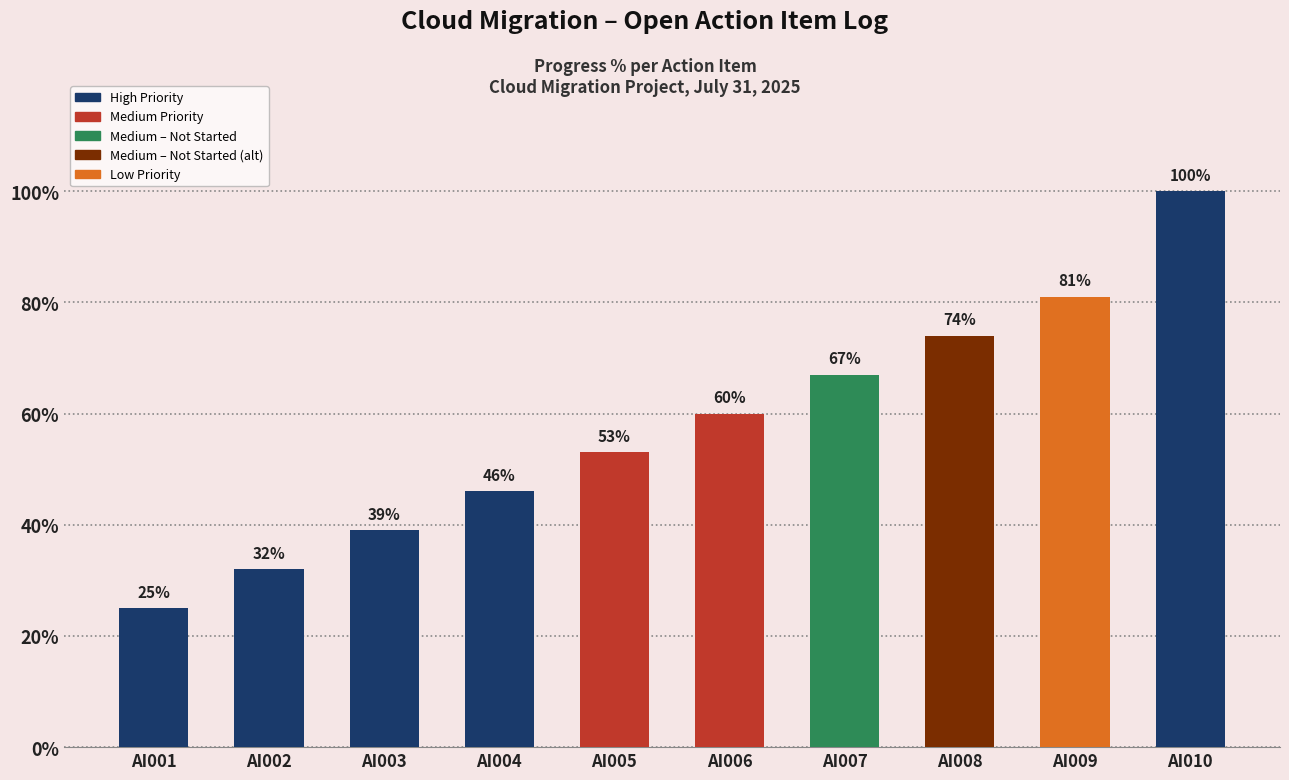

Reading left to right, what are all the values shown in this chart?

AI001=25	AI002=32	AI003=39	AI004=46	AI005=53	AI006=60	AI007=67	AI008=74	AI009=81	AI010=100